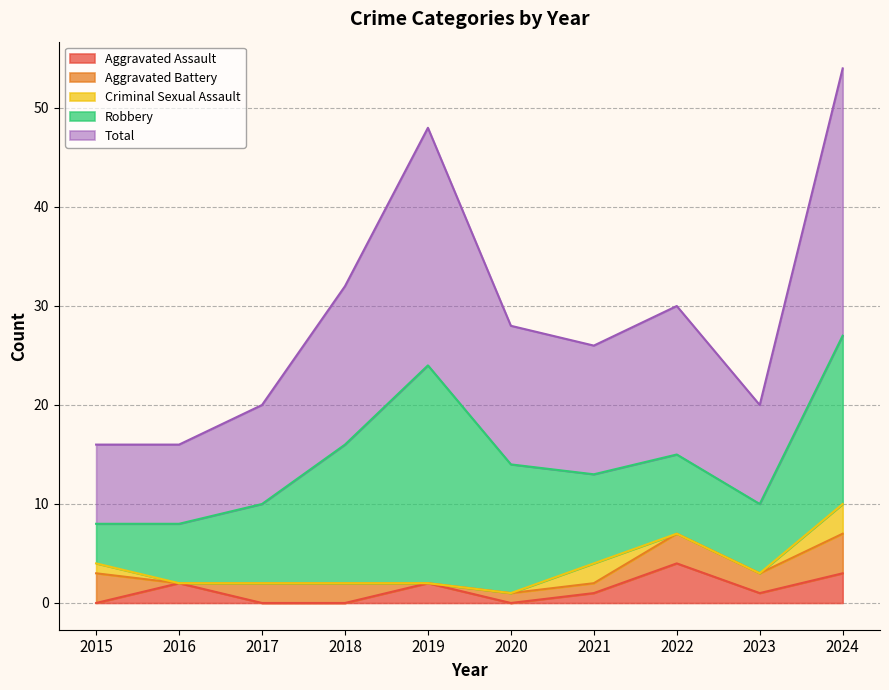

Between which two adjacent categories do Aggravated Assault and Aggravated Battery first intersect?

2015 and 2016